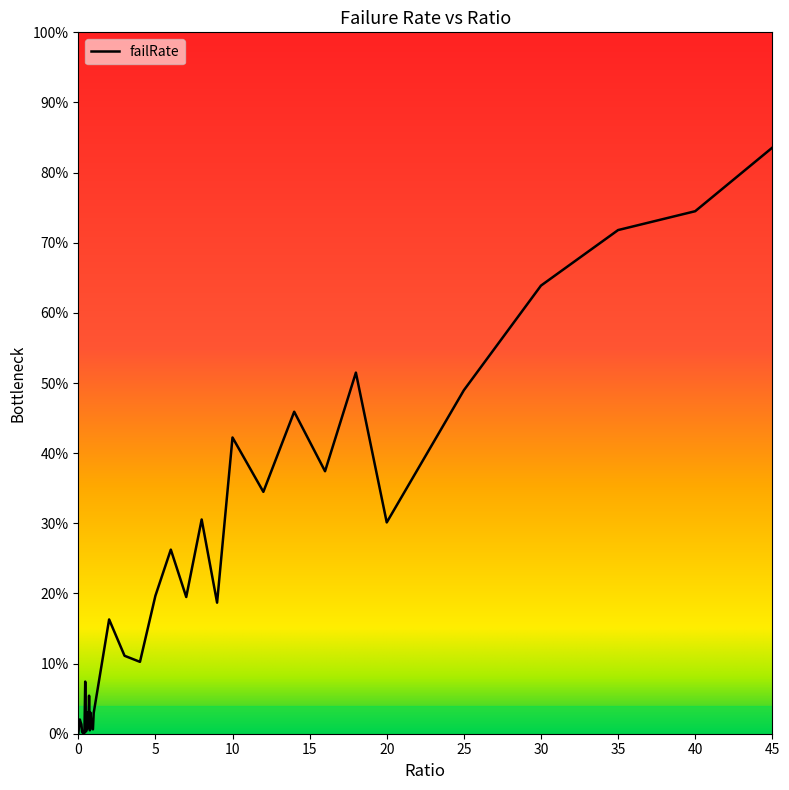

True or false: there are more than 0 points higher than both neighbors.

True